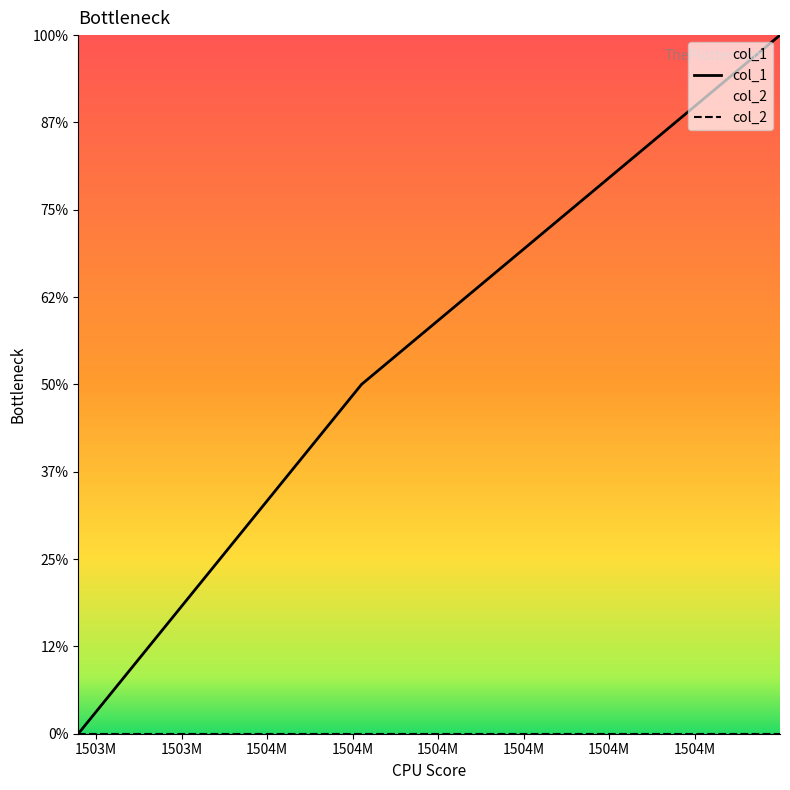

How many values are between 0 and 2?

3